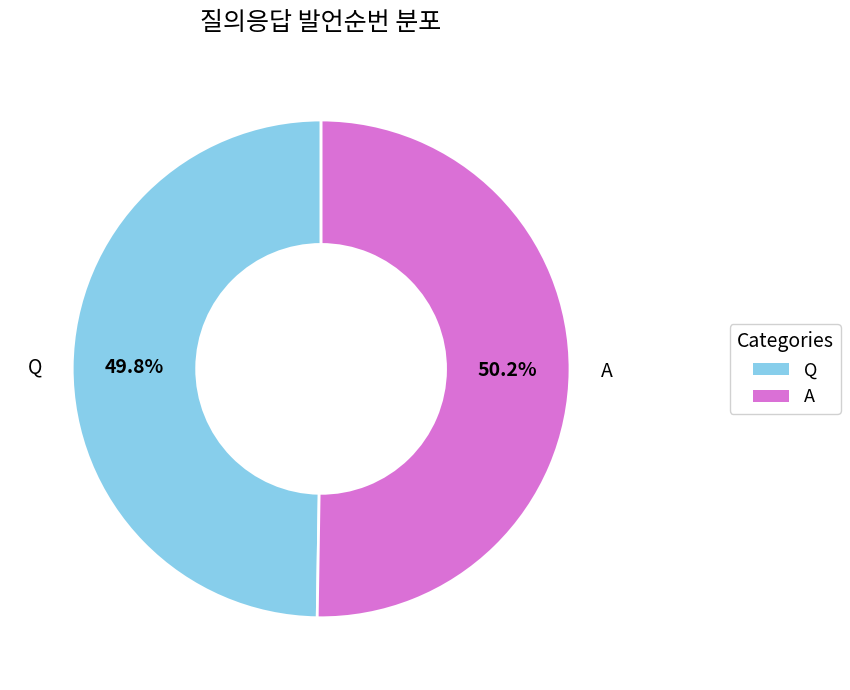

Approximately how many times larger is the value at A compared to Q?

1.0